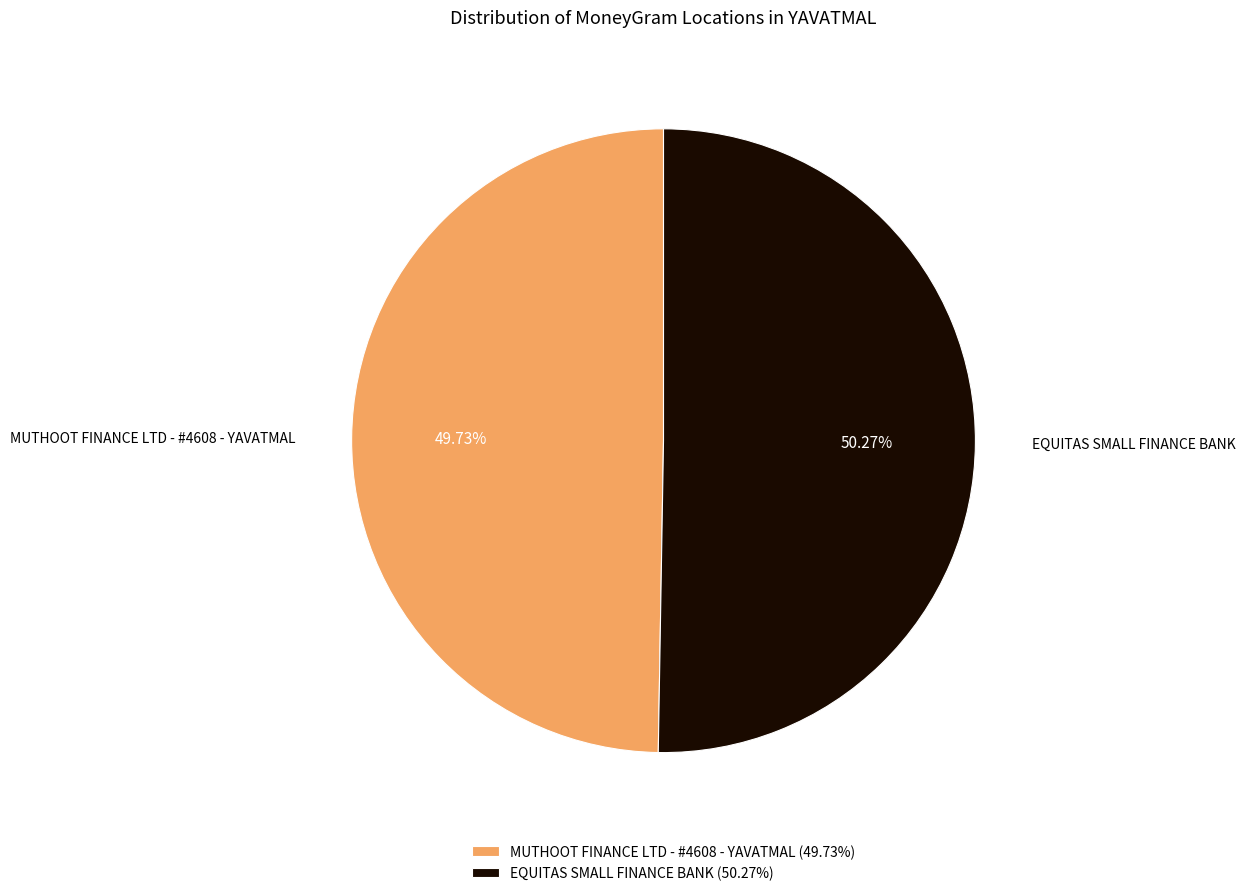

What percentage do MUTHOOT FINANCE LTD - #4608 - YAVATMAL and EQUITAS SMALL FINANCE BANK together represent?

100.0%